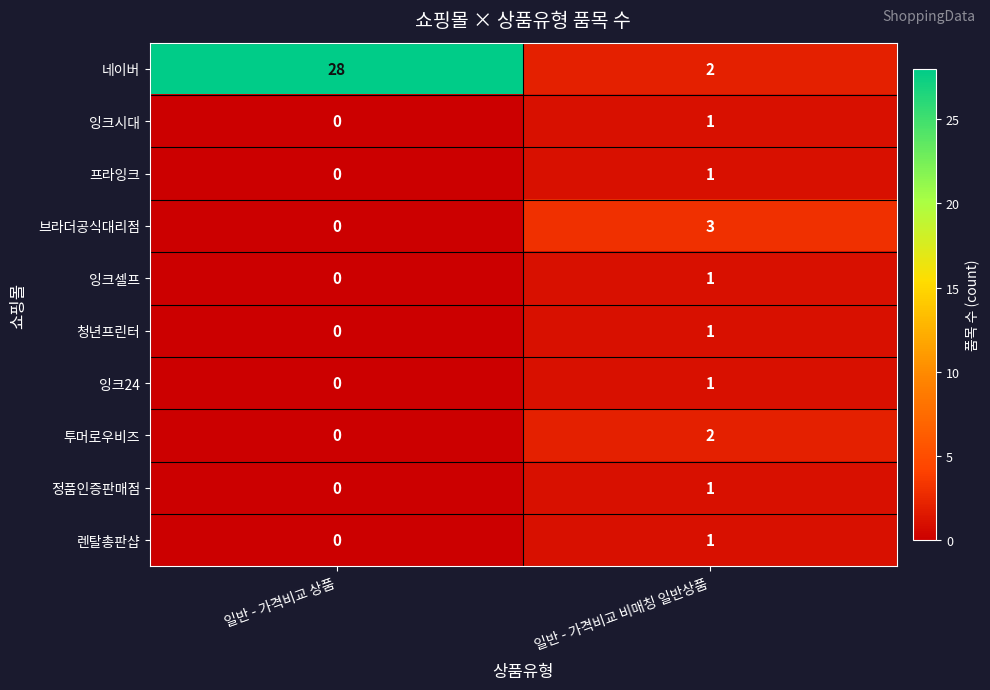

How many distinct data groups are displayed?

10